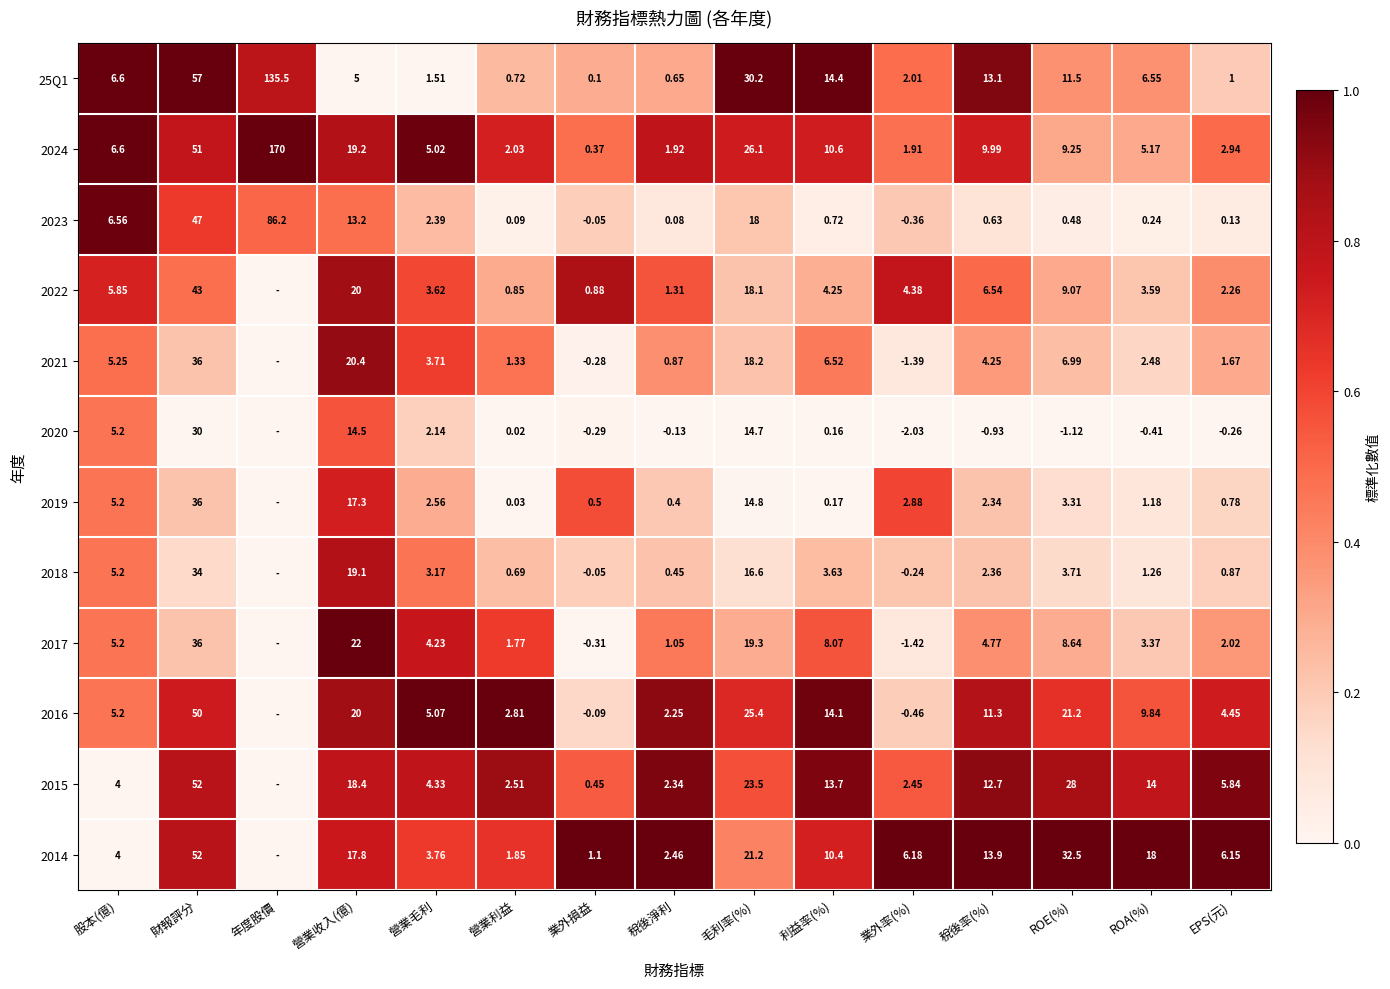

At which label does 2024 first exceed 6?

股本(億)